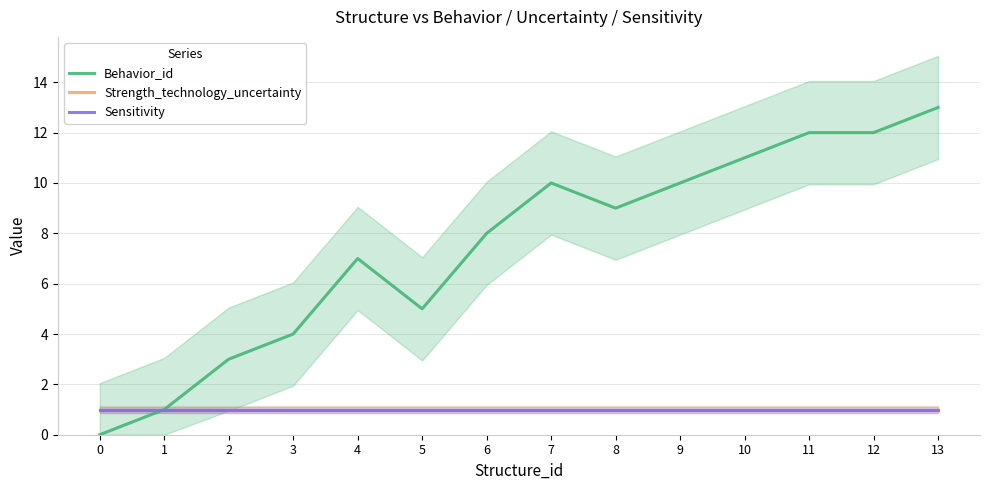

Does the chart display data point markers on the line(s)?

No